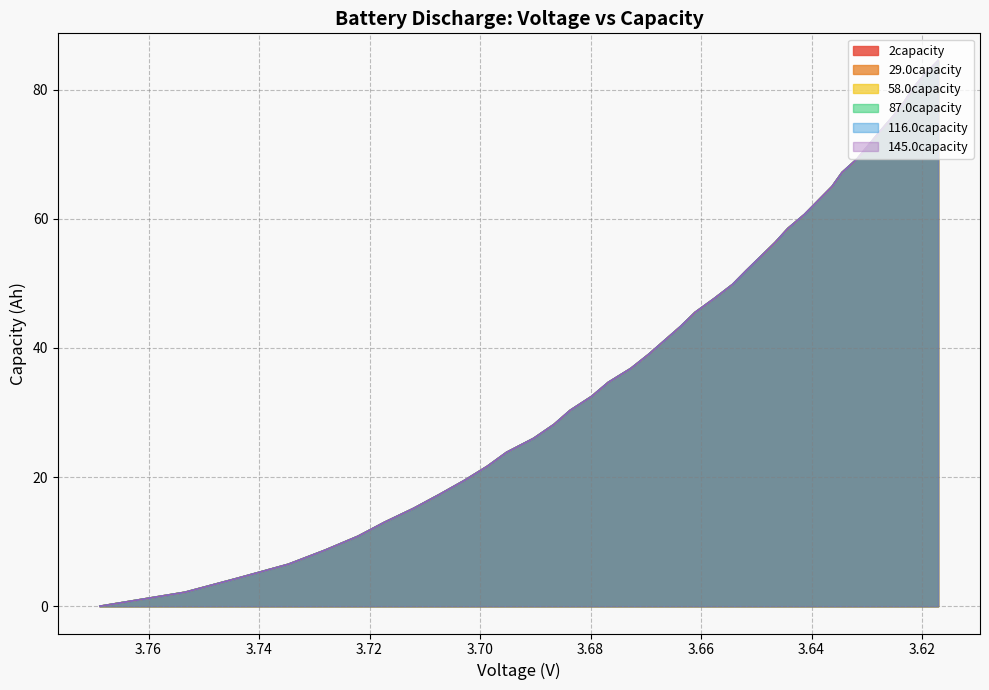

How many lines are shown in the chart?

6